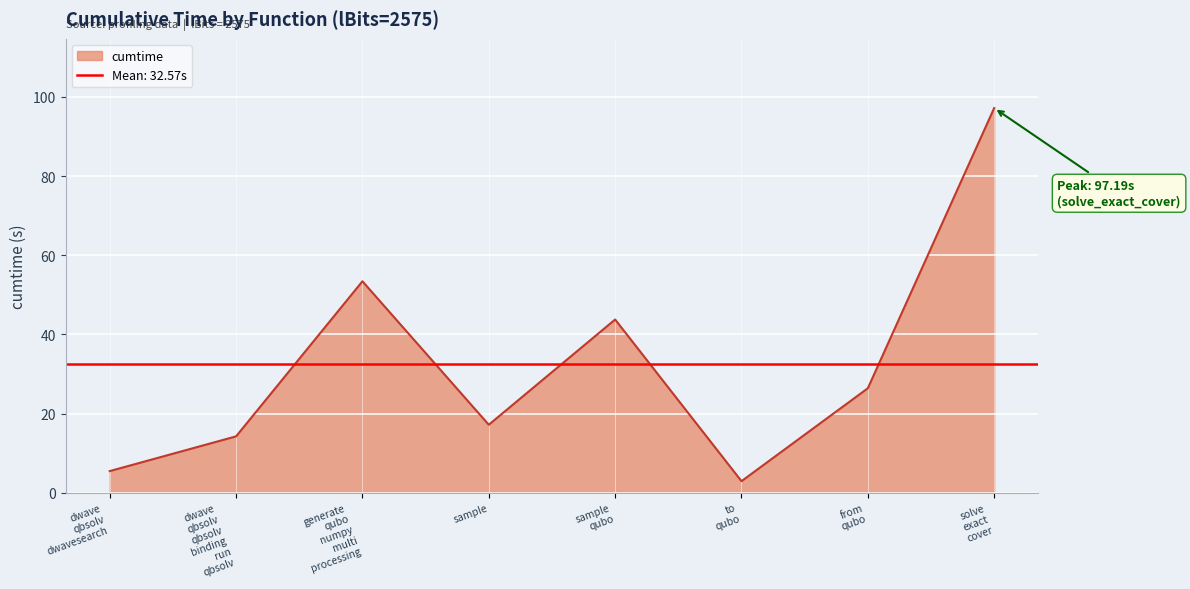

What is the greatest value displayed?

97.2